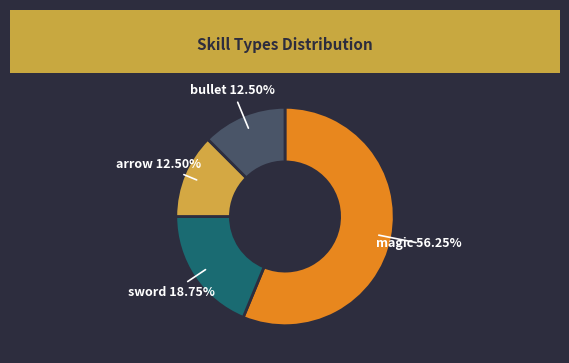

Does any single category account for the majority?

Yes